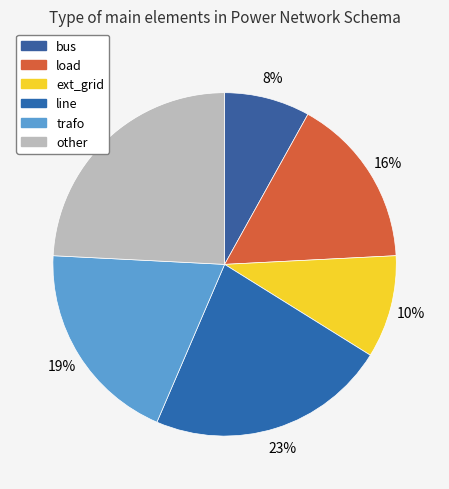

To the nearest percent, what is the difference between the largest and smallest slice percentages?

16%